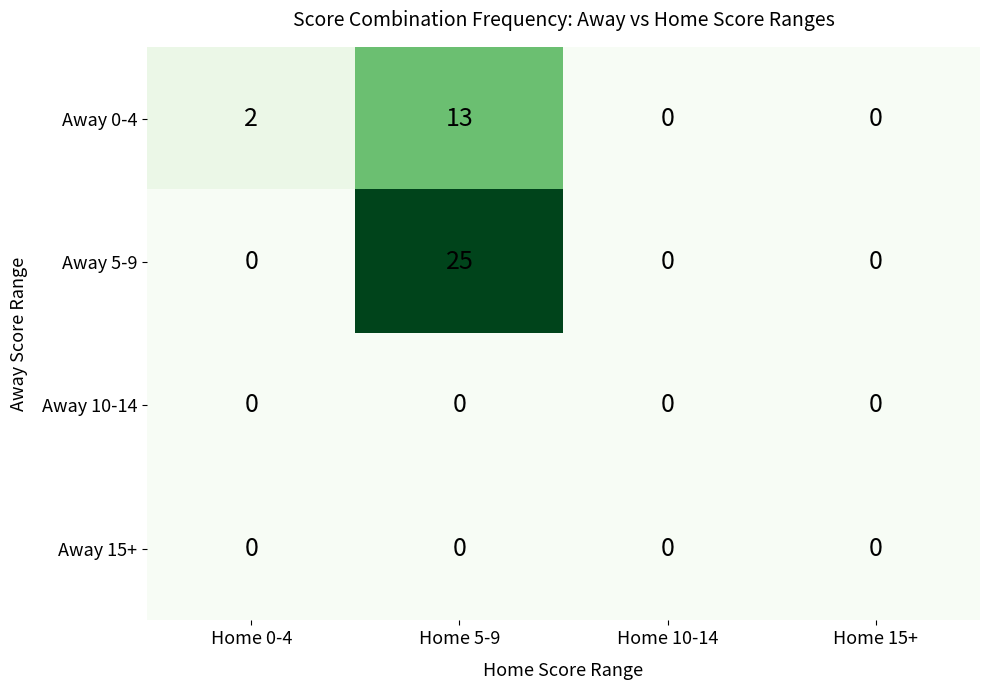

Reading left to right, transcribe all the data shown in this chart.

Away 0-4: Home 0-4=2	Home 5-9=13	Home 10-14=0	Home 15+=0
Away 5-9: Home 0-4=0	Home 5-9=25	Home 10-14=0	Home 15+=0
Away 10-14: Home 0-4=0	Home 5-9=0	Home 10-14=0	Home 15+=0
Away 15+: Home 0-4=0	Home 5-9=0	Home 10-14=0	Home 15+=0